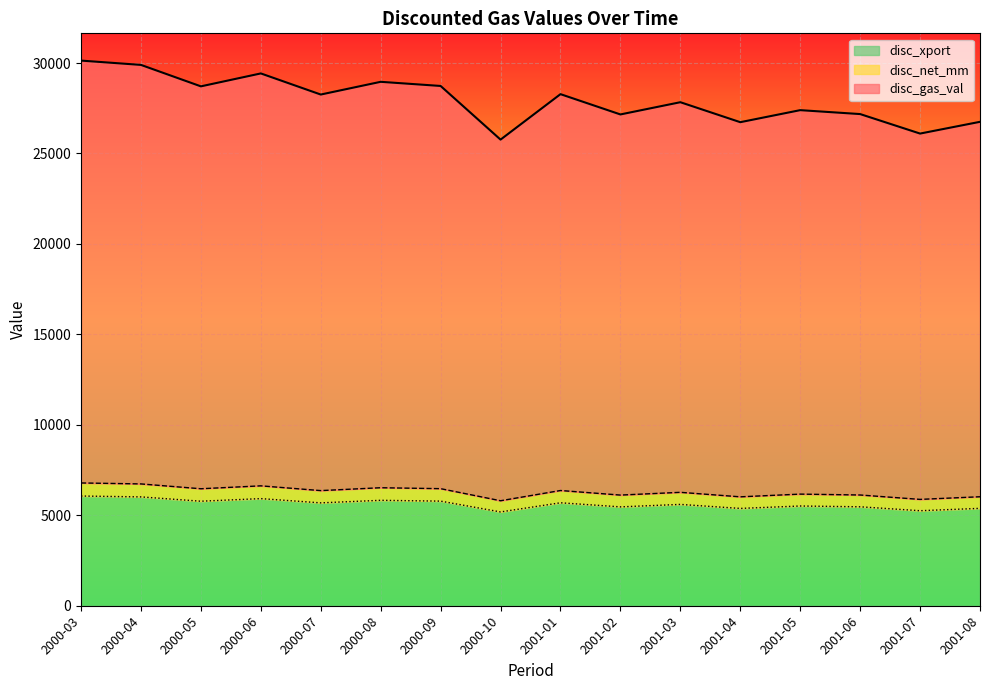

True or false: disc_xport has a value of 9026.0 at 2001-03.

False